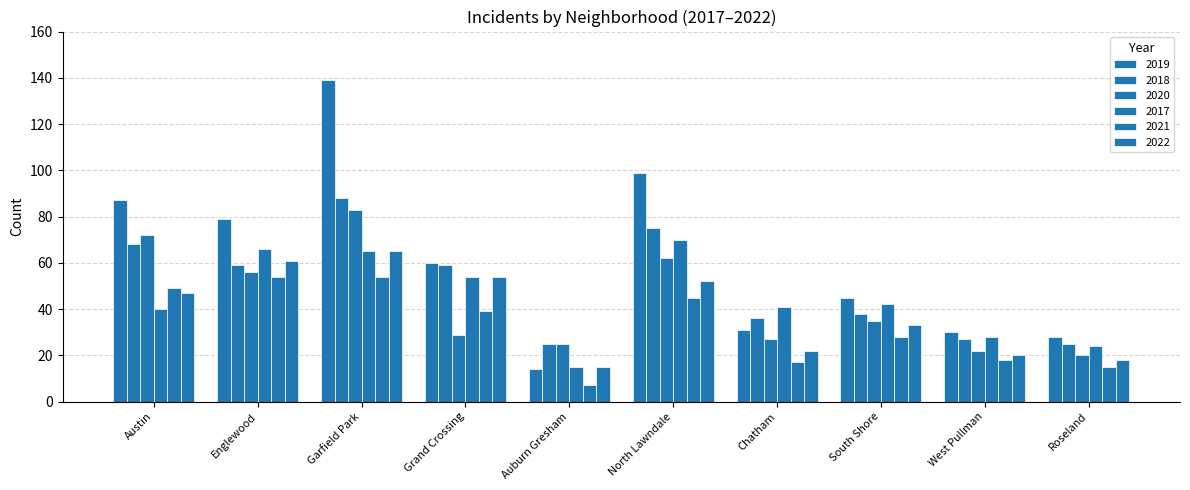

Reading left to right, extract all data points from this chart.

2019: Austin=87	Englewood=79	Garfield Park=139	Grand Crossing=60	Auburn Gresham=14	North Lawndale=99	Chatham=31	South Shore=45	West Pullman=30	Roseland=28
2018: Austin=68	Englewood=59	Garfield Park=88	Grand Crossing=59	Auburn Gresham=25	North Lawndale=75	Chatham=36	South Shore=38	West Pullman=27	Roseland=25
2020: Austin=72	Englewood=56	Garfield Park=83	Grand Crossing=29	Auburn Gresham=25	North Lawndale=62	Chatham=27	South Shore=35	West Pullman=22	Roseland=20
2017: Austin=40	Englewood=66	Garfield Park=65	Grand Crossing=54	Auburn Gresham=15	North Lawndale=70	Chatham=41	South Shore=42	West Pullman=28	Roseland=24
2021: Austin=49	Englewood=54	Garfield Park=54	Grand Crossing=39	Auburn Gresham=7	North Lawndale=45	Chatham=17	South Shore=28	West Pullman=18	Roseland=15
2022: Austin=47	Englewood=61	Garfield Park=65	Grand Crossing=54	Auburn Gresham=15	North Lawndale=52	Chatham=22	South Shore=33	West Pullman=20	Roseland=18